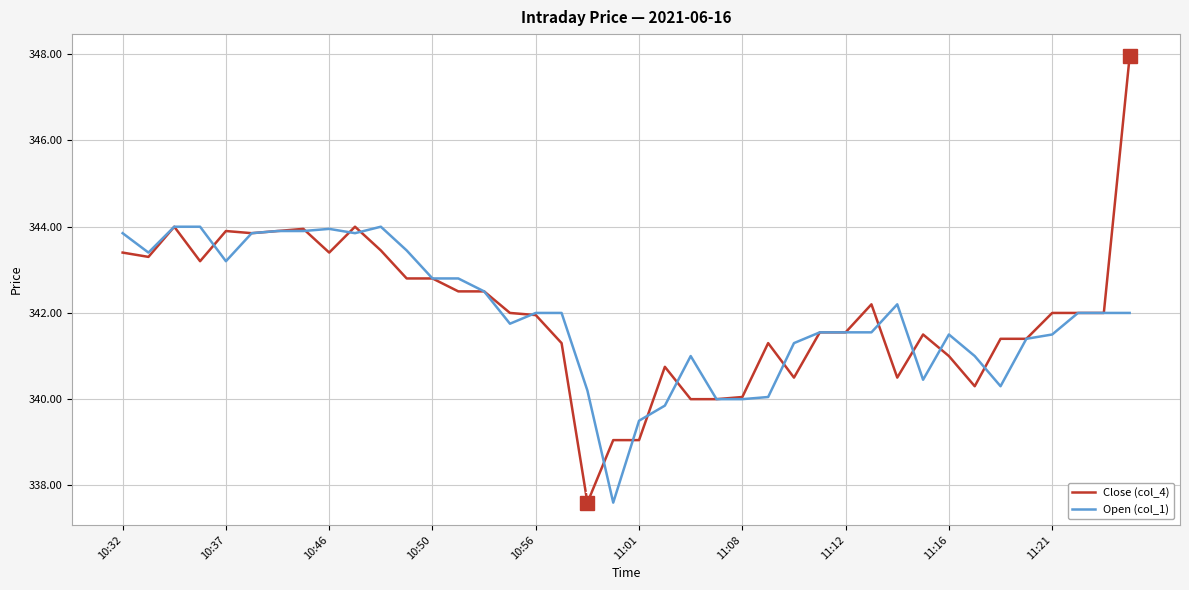

Rank the series by their maximum value, from highest to lowest.

Close (col_4), Open (col_1)